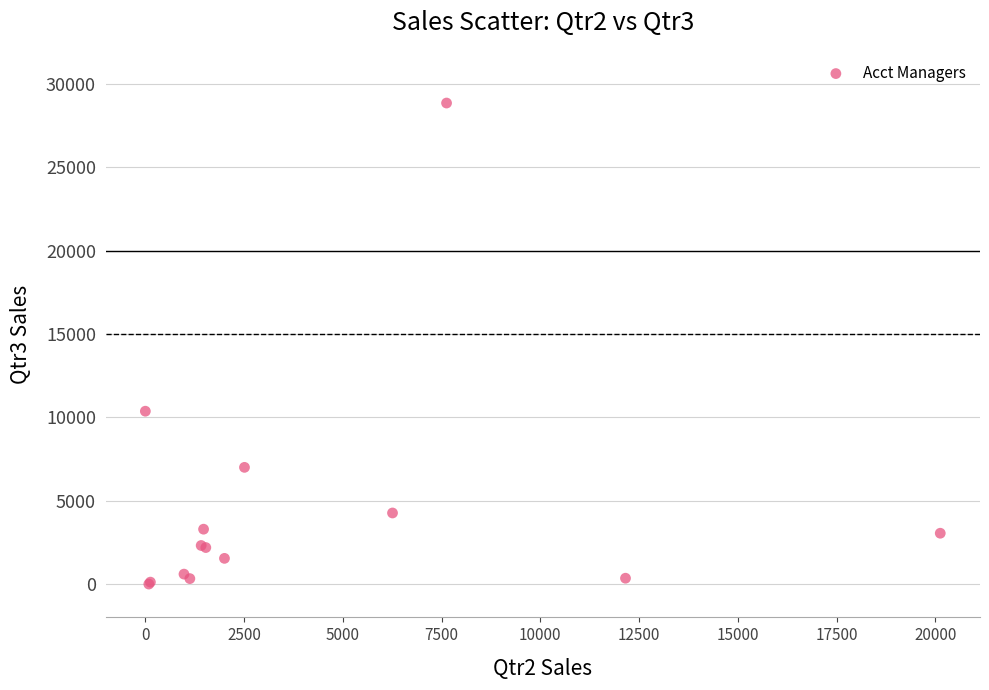

What Y value in the scatter plot is closest to 14433?

10373.6